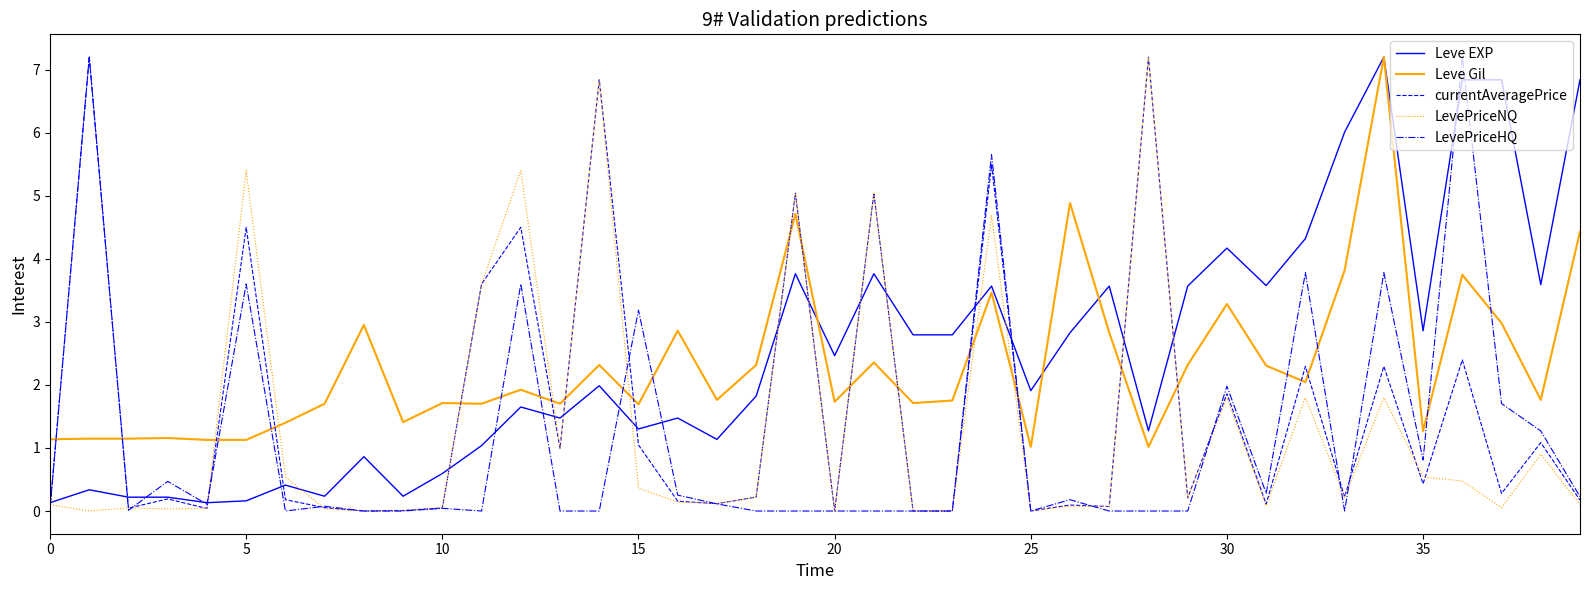

What is the highest value of the LevePriceHQ series?

7.2